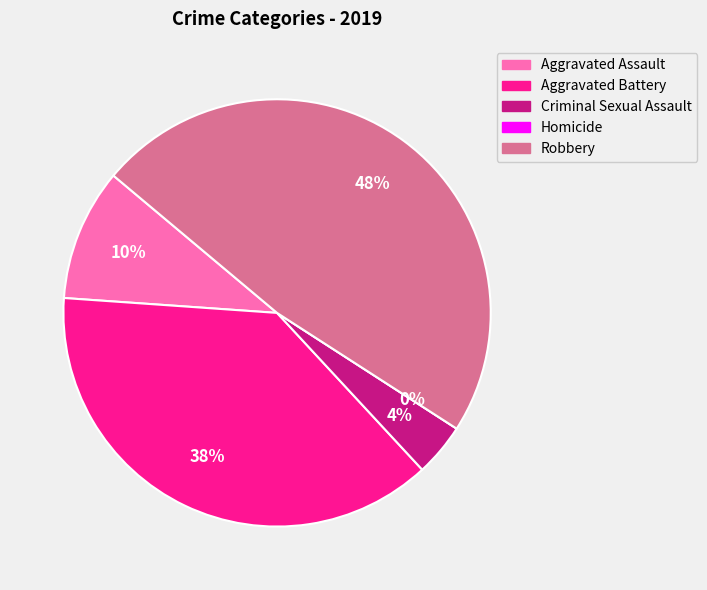

What percentage is the Aggravated Assault slice, to the nearest percent?

10%